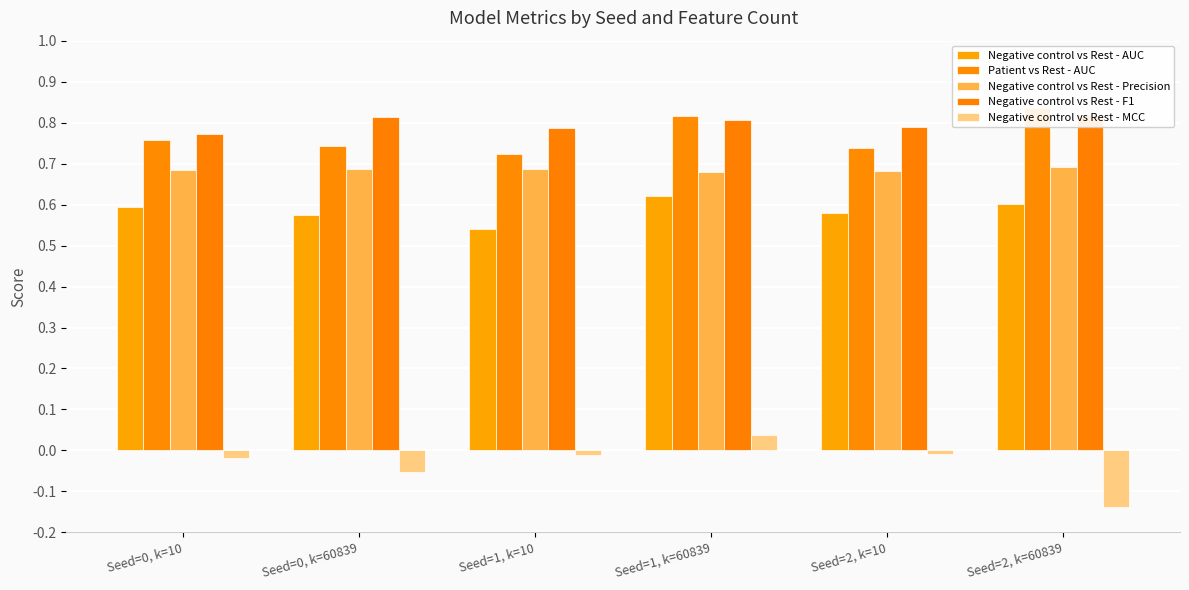

What are all the series names shown in the legend?

Negative control vs Rest - AUC, Patient vs Rest - AUC, Negative control vs Rest - Precision, Negative control vs Rest - F1, Negative control vs Rest - MCC